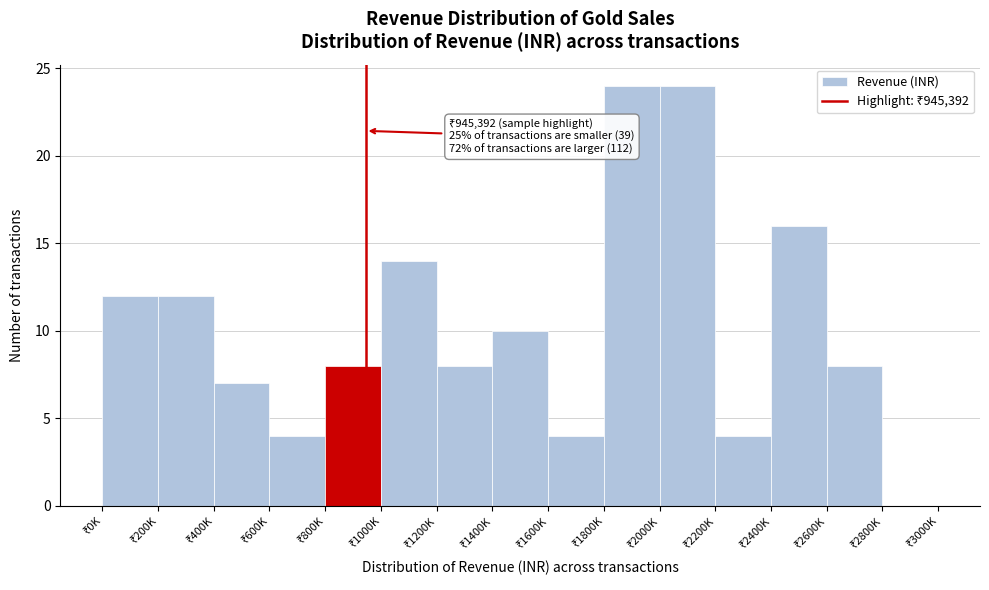

What is the sum of all values?

155